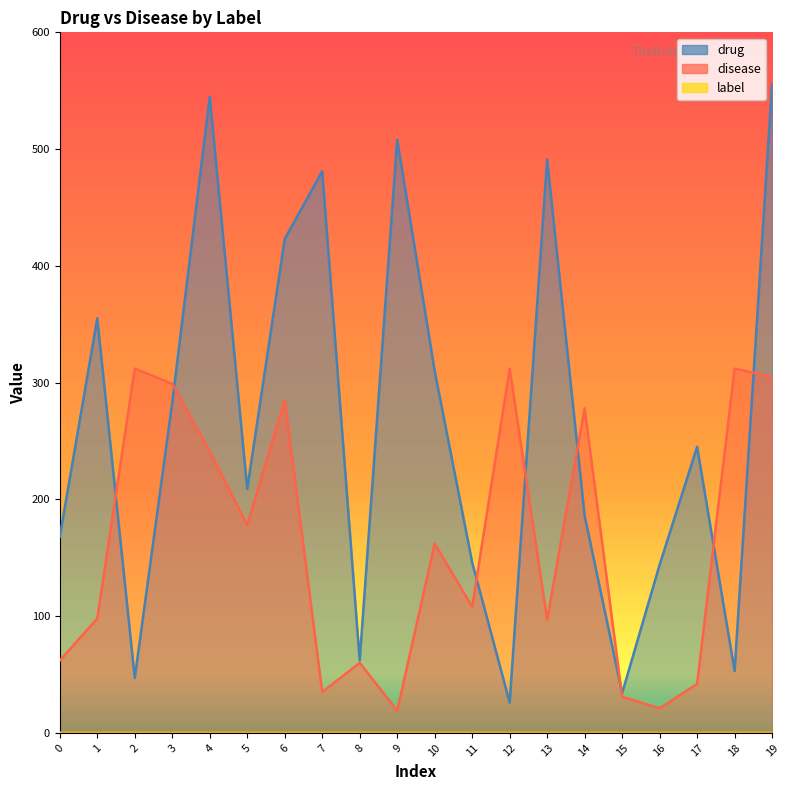

Which series changed the most between 4 and 10?

drug